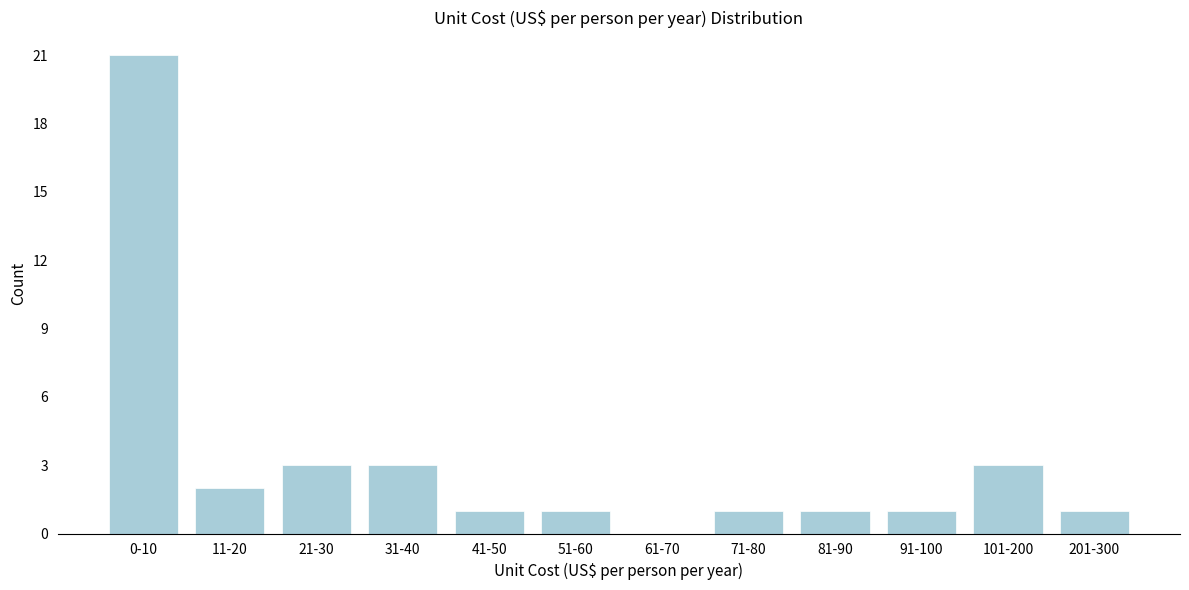

Reading left to right, extract all data points from this chart.

0-10=21	11-20=2	21-30=3	31-40=3	41-50=1	51-60=1	61-70=0	71-80=1	81-90=1	91-100=1	101-200=3	201-300=1